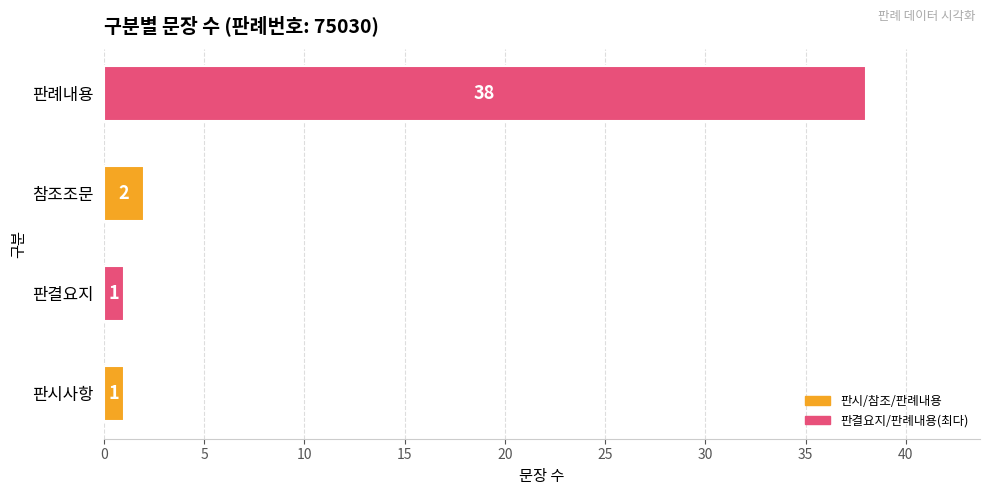

At which label is the value closest to 19?

참조조문